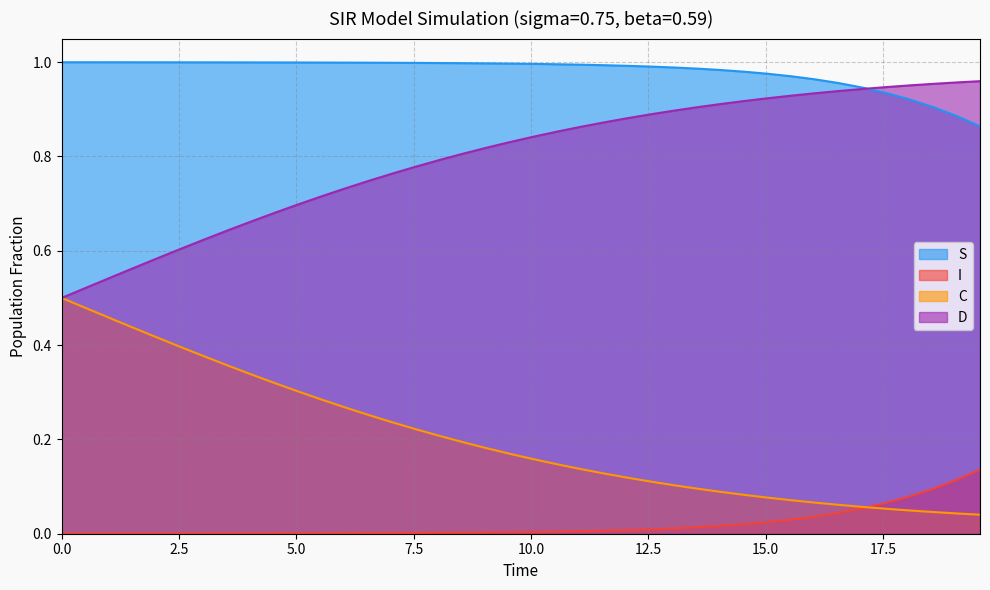

True or false: D and I intersect in this chart.

False